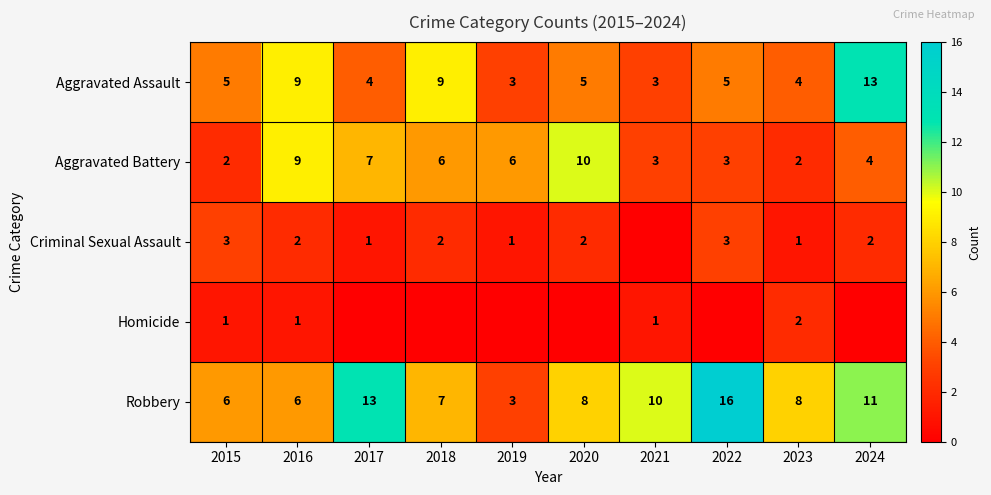

How many values in the Robbery series are below 8?

4